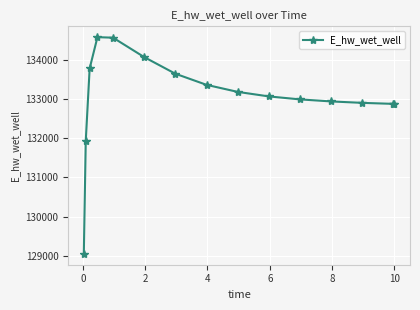

What is the average value?

133049.9